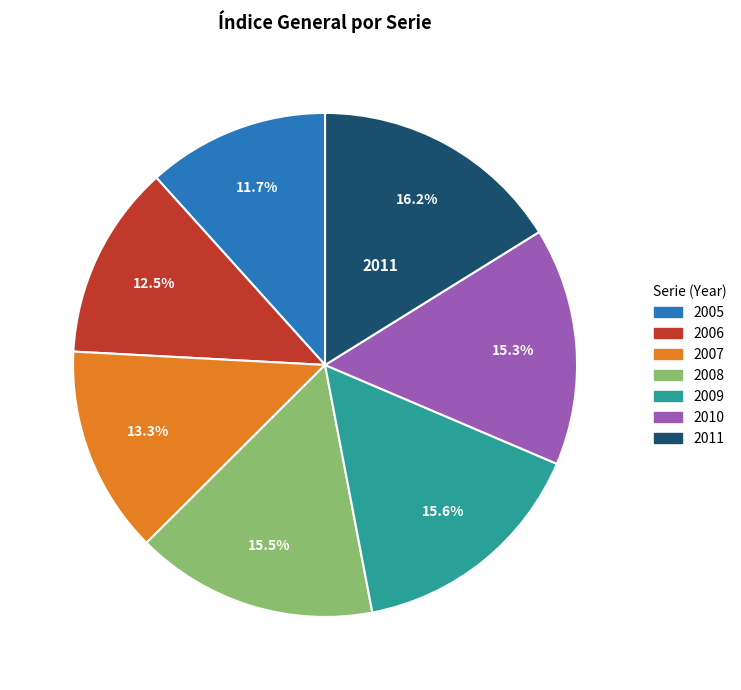

What is the largest slice in the pie chart?

2011